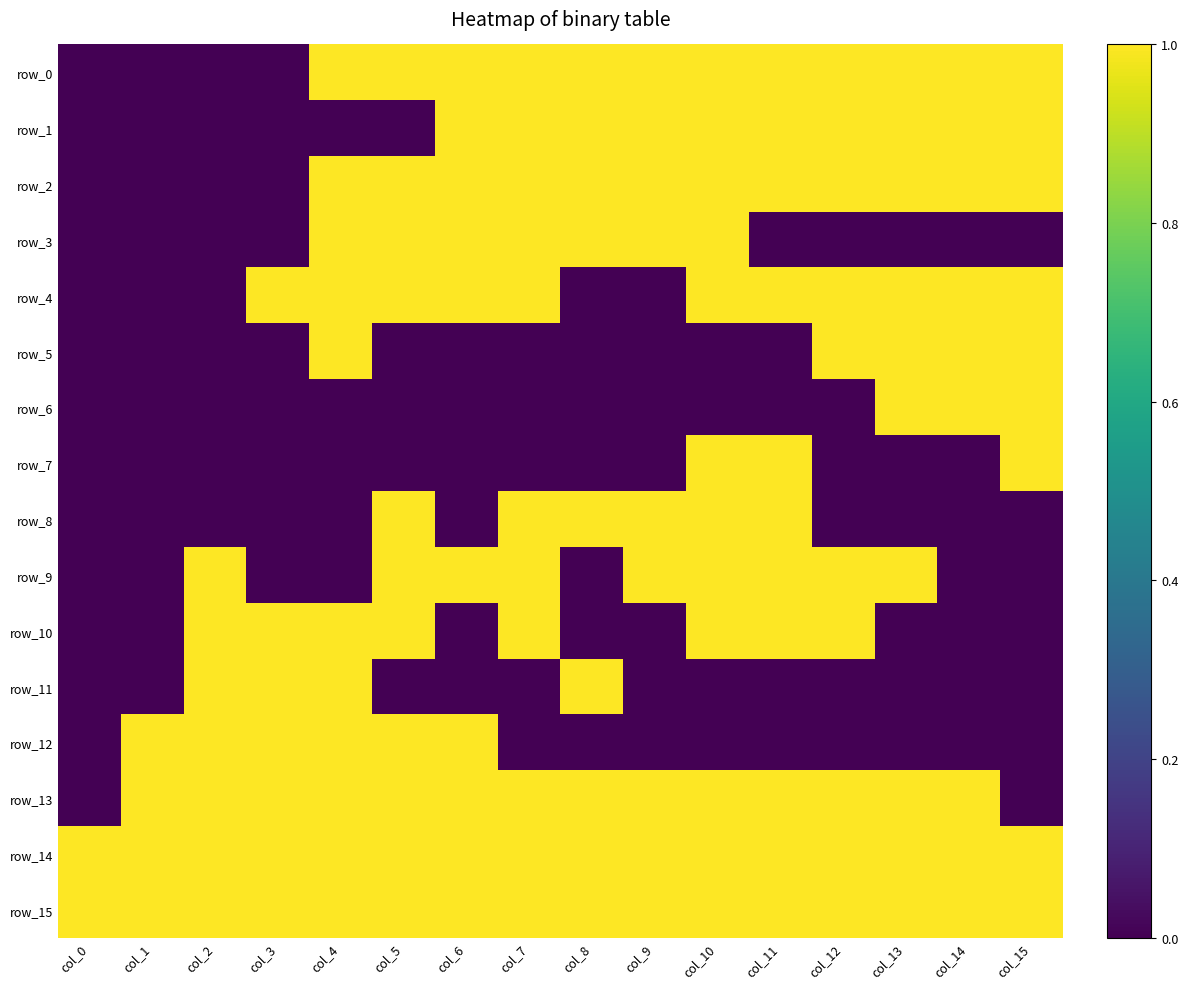

List the labels in order of row_9 value, largest first.

col_2, col_5, col_6, col_7, col_9, col_10, col_11, col_12, col_13, col_0, col_1, col_3, col_4, col_8, col_14, col_15